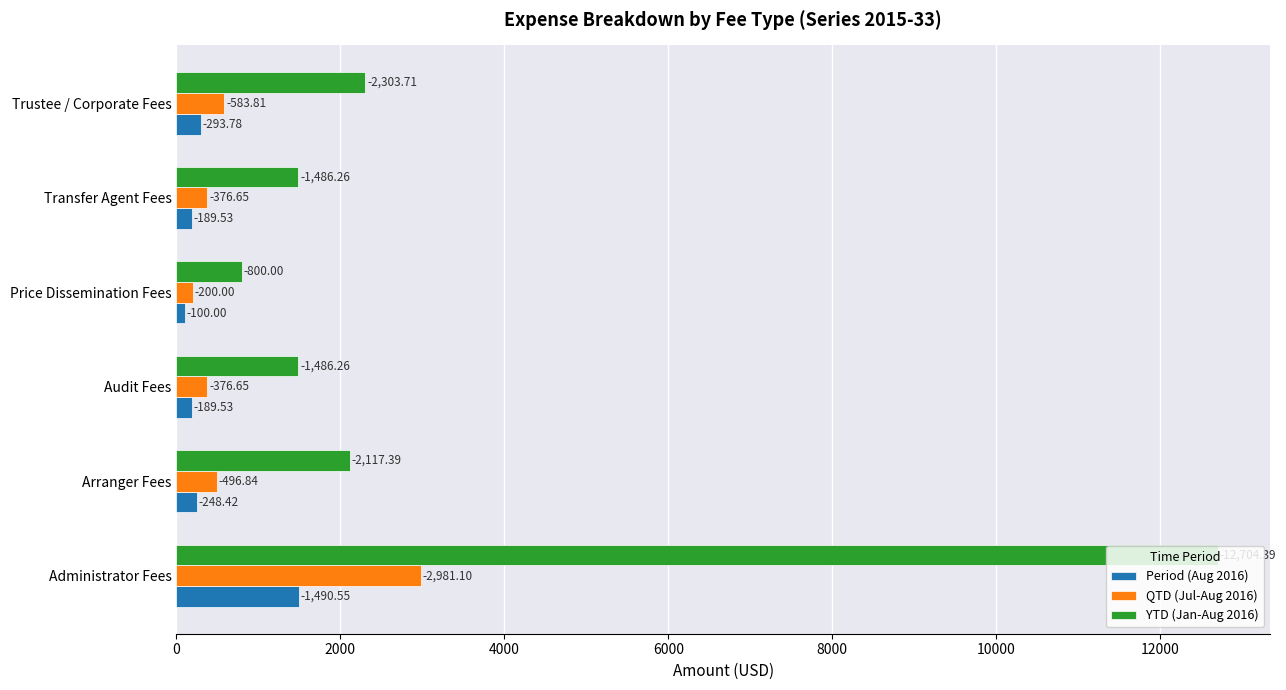

What are all the series names shown in the legend?

Period (Aug 2016), QTD (Jul-Aug 2016), YTD (Jan-Aug 2016)